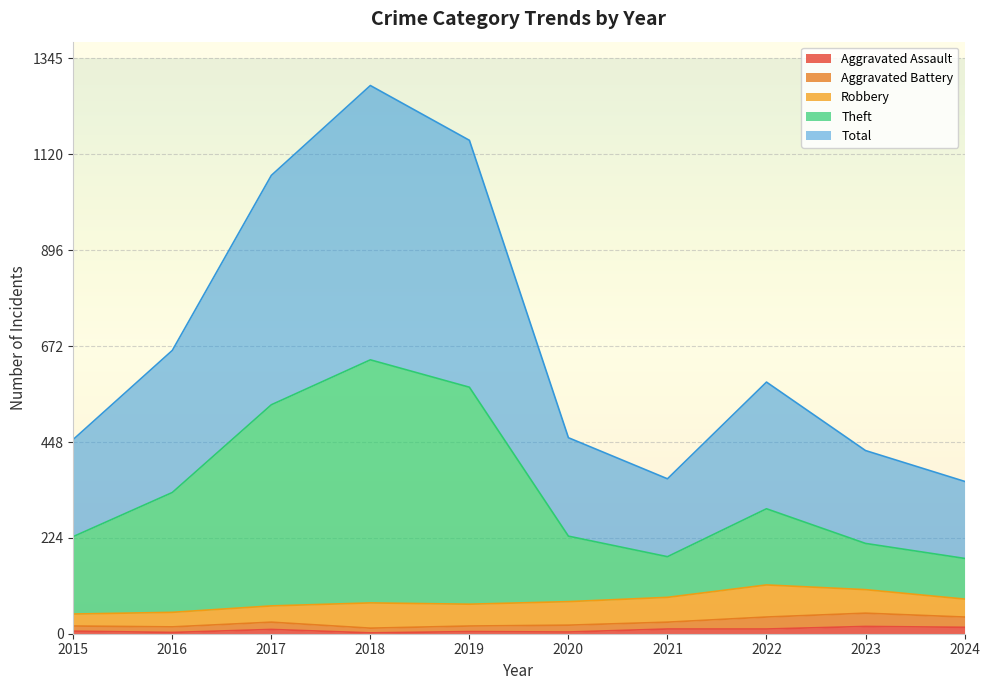

How many lines are shown in the chart?

5